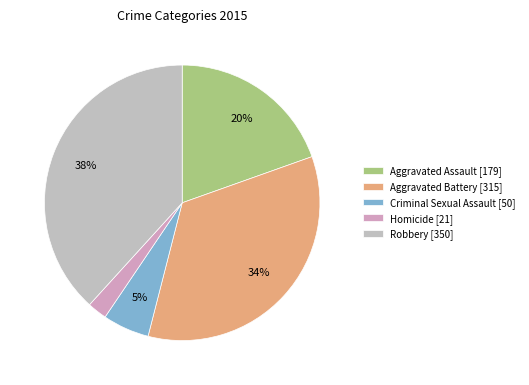

To the nearest percent, what is the average slice percentage?

20%